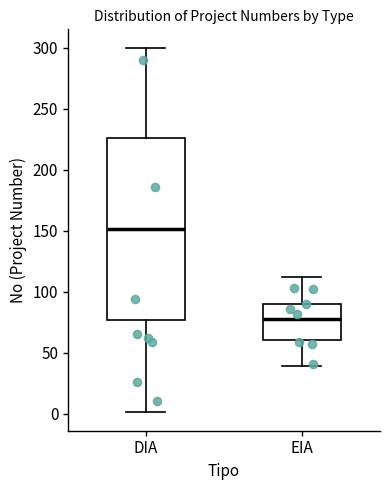

Where is the lower edge of the box for EIA on the y-axis? The values are not printed on the chart, so give them approximately, as read against the axis.

60